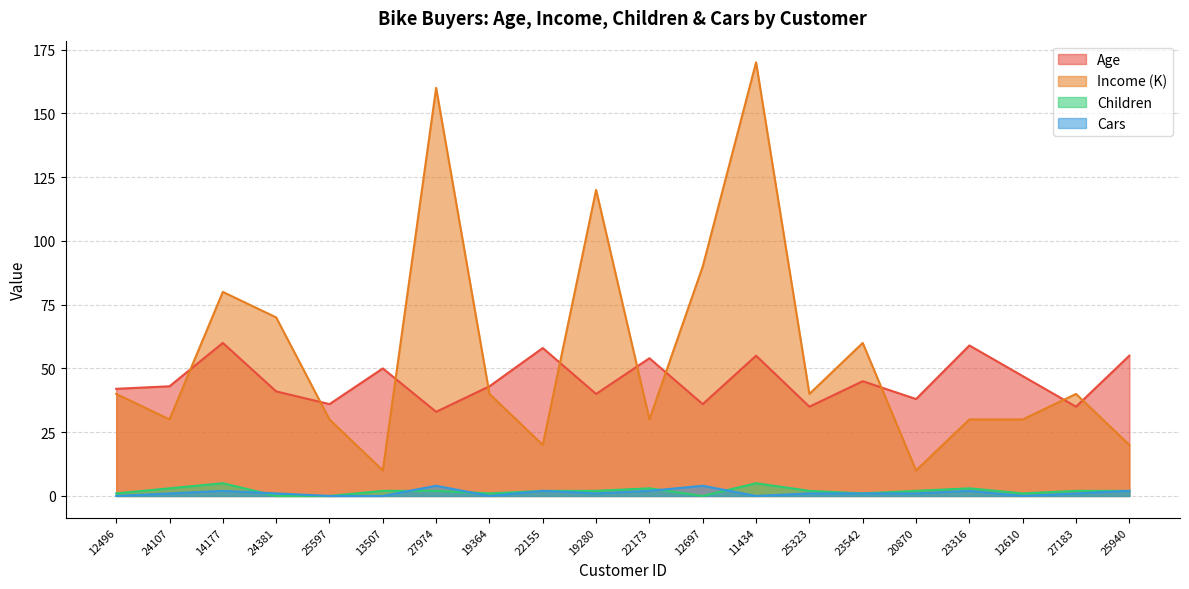

Reading left to right, list all the values displayed in this chart.

Age: 42	43	60	41	36	50	33	43	58	40	54	36	55	35	45	38	59	47	35	55
Income: 40	30	80	70	30	10	160	40	20	120	30	90	170	40	60	10	30	30	40	20
Children: 1	3	5	0	0	2	2	1	2	2	3	0	5	2	1	2	3	1	2	2
Cars: 0	1	2	1	0	0	4	0	2	1	2	4	0	1	1	1	2	0	1	2